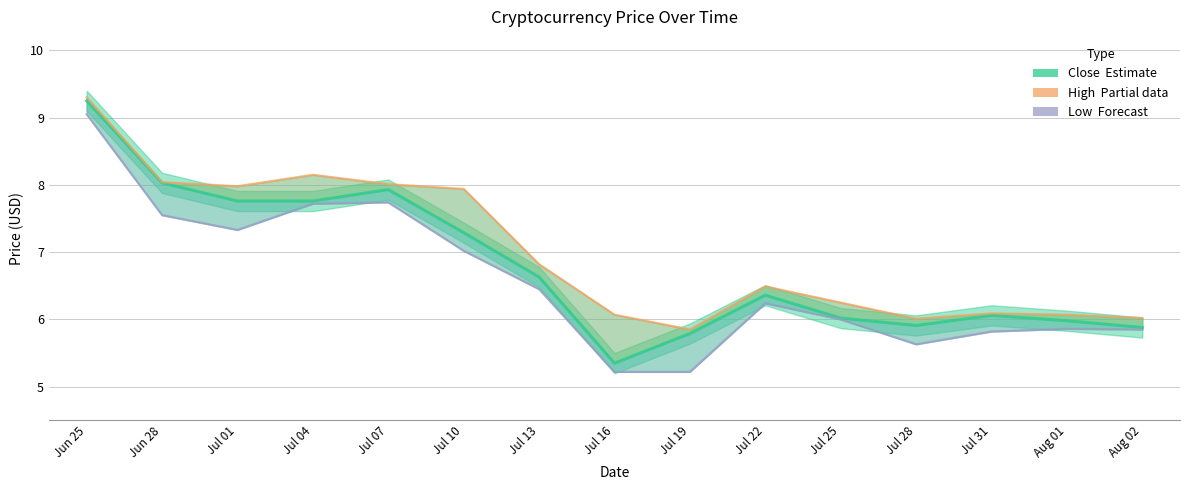

True or false: Low (Forecast) and Close (Estimate) intersect in this chart.

False